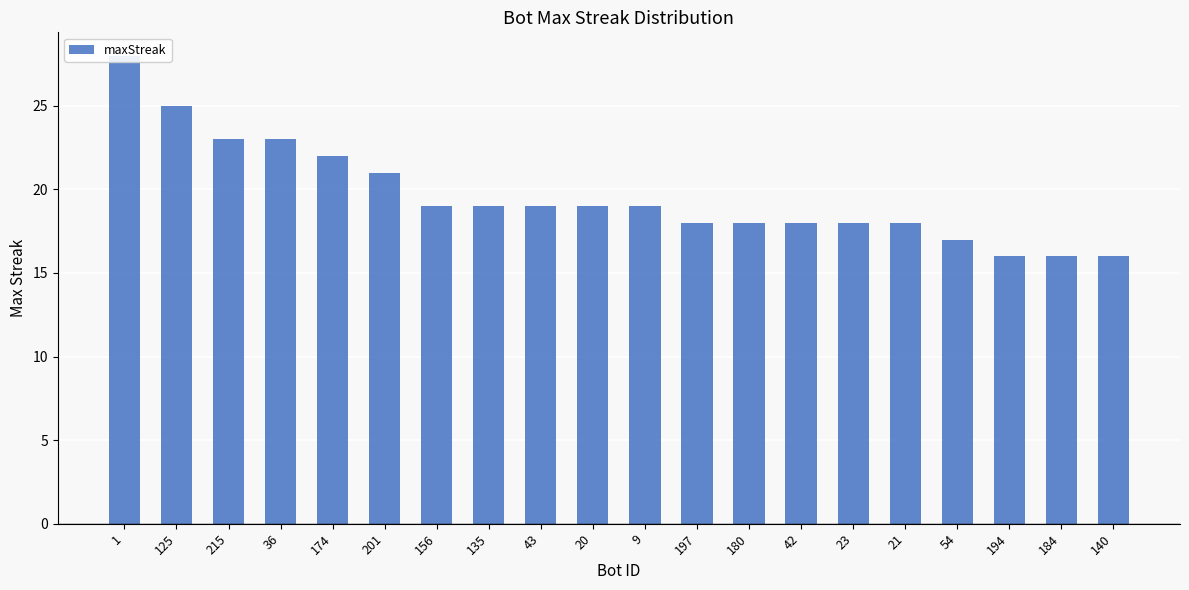

Which has a higher value, 180 or 125?

125